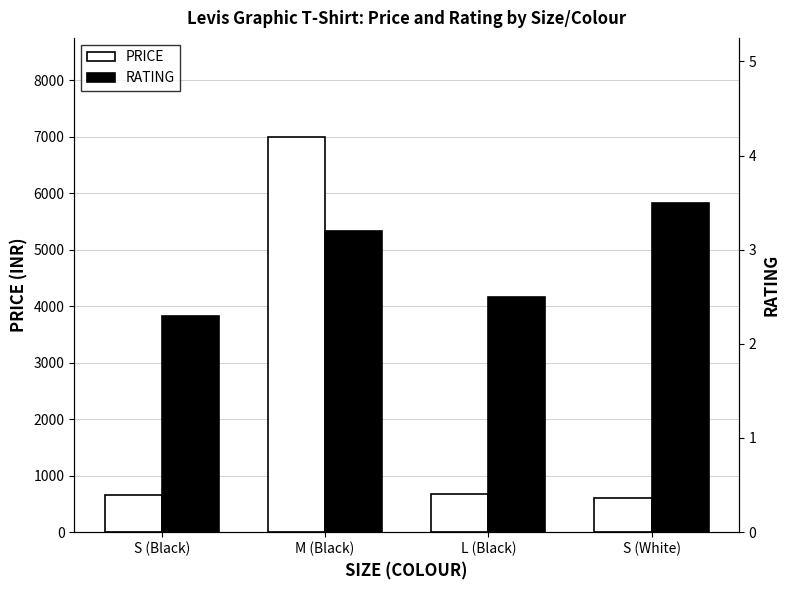

Reading left to right, what are all the values shown in this chart?

PRICE: S (Black)=649.0	M (Black)=7000.0	L (Black)=679.0	S (White)=599.0
RATING: S (Black)=2.3	M (Black)=3.2	L (Black)=2.5	S (White)=3.5